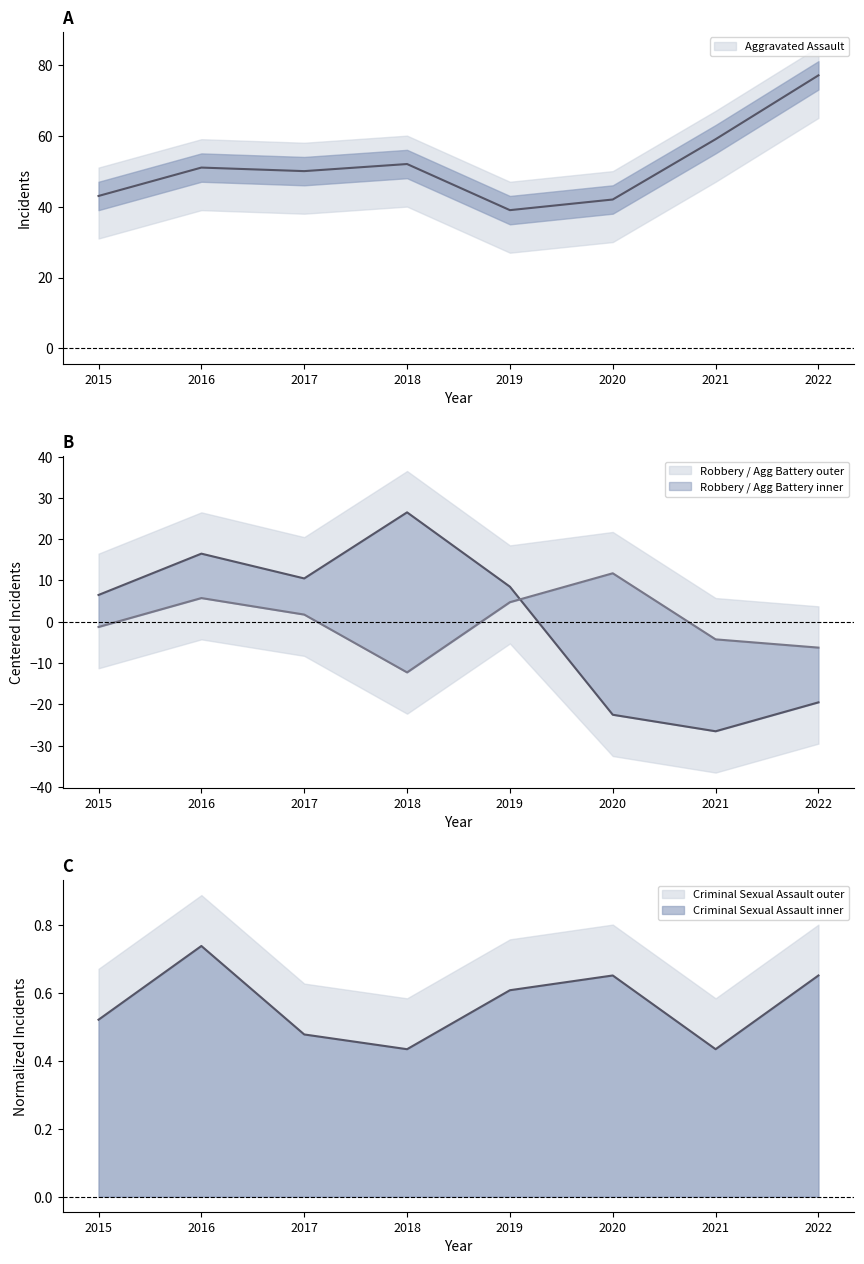

Reading right to left, transcribe all the data shown in this chart.

Aggravated Assault: 2022=77.0	2021=59.0	2020=42.0	2019=39.0	2018=52.0	2017=50.0	2016=51.0	2015=43.0
Aggravated Battery: 2022=-6.2	2021=-4.2	2020=11.8	2019=4.8	2018=-12.2	2017=1.8	2016=5.8	2015=-1.2
Criminal Sexual Assault: 2022=0.7	2021=0.4	2020=0.7	2019=0.6	2018=0.4	2017=0.5	2016=0.7	2015=0.5
Robbery: 2022=-19.5	2021=-26.5	2020=-22.5	2019=8.5	2018=26.5	2017=10.5	2016=16.5	2015=6.5